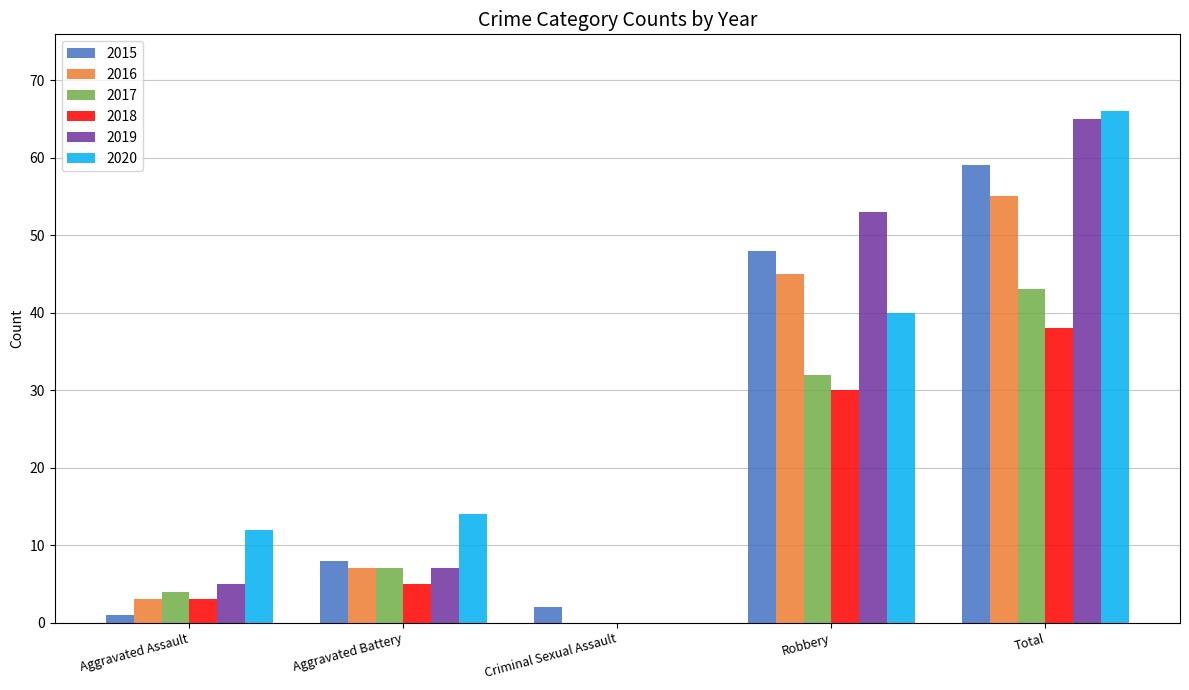

What is the maximum value shown in the chart?

66